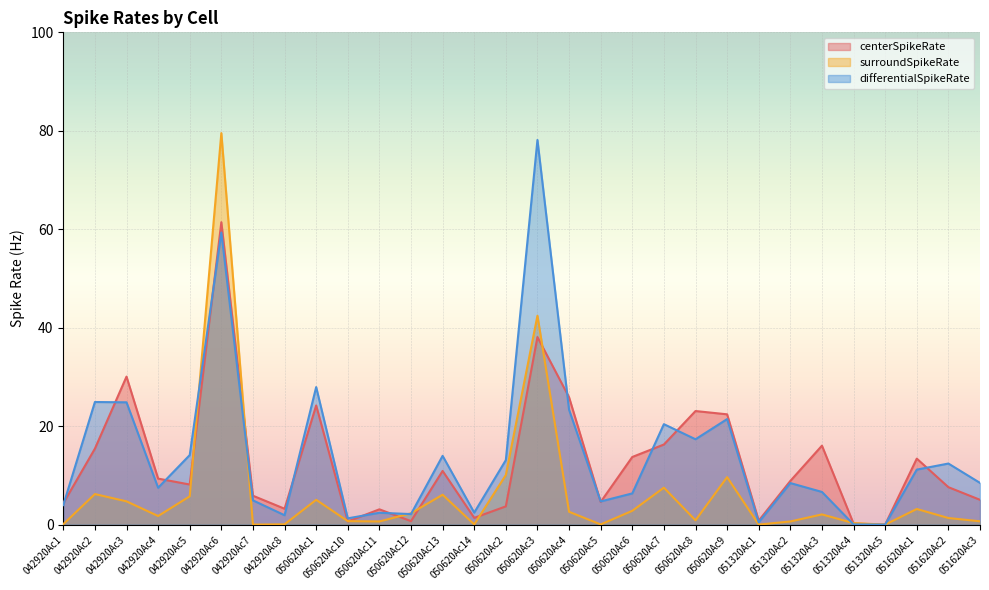

What is the highest value of the differentialSpikeRate series?

78.1